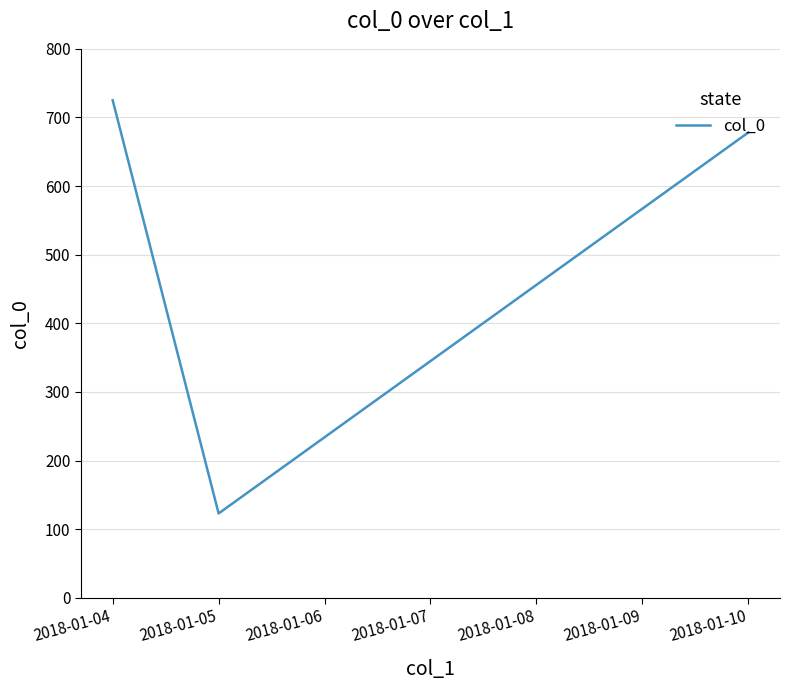

Which category has the lowest value across all series?

2018-01-05